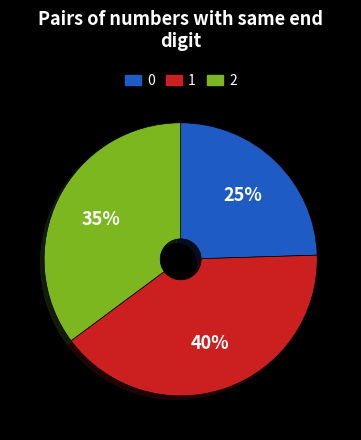

To the nearest percent, what is the average slice percentage?

33%